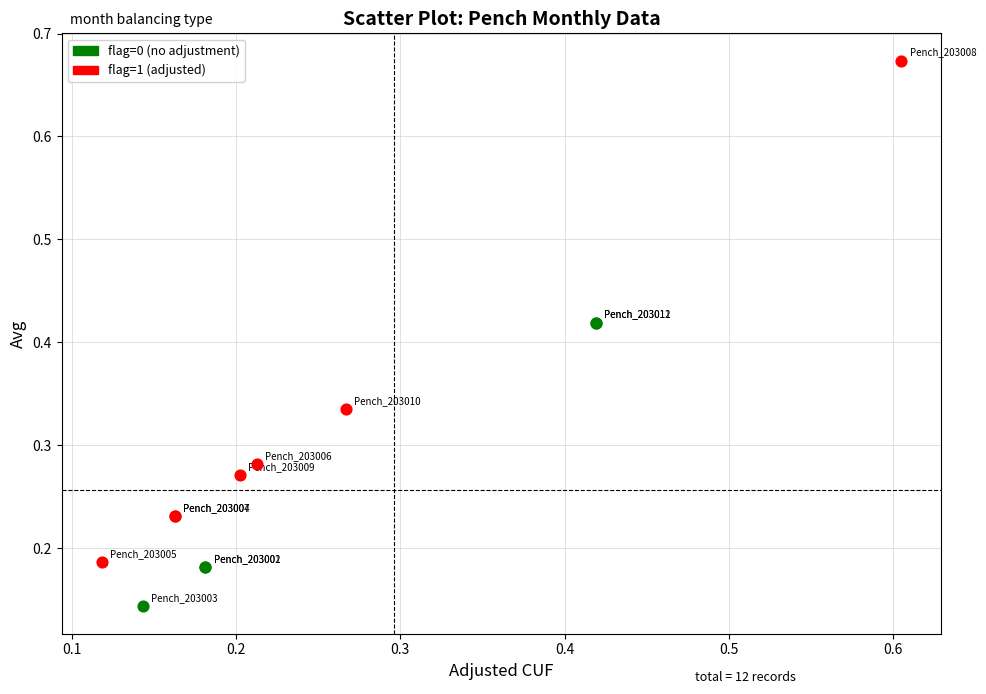

Which series reaches the maximum Y coordinate?

flag=1 (adjusted)